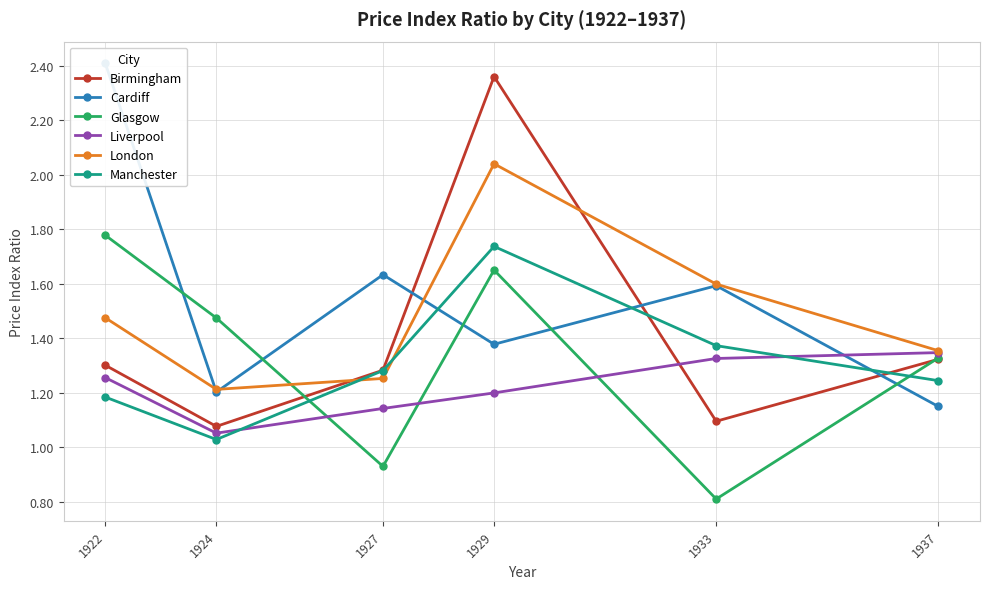

Rank the categories by Liverpool value from highest to lowest.

1937, 1933, 1922, 1929, 1927, 1924